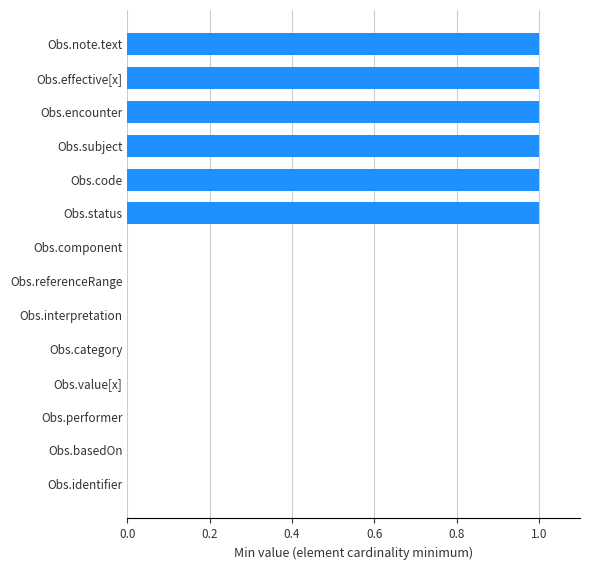

Approximately how many times larger is the value at Obs.effective[x] compared to Obs.note.text?

1.0